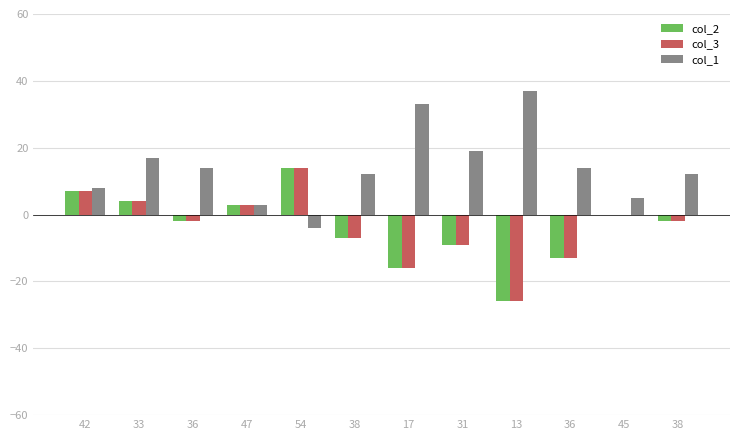

Reading left to right, extract all data points from this chart.

col_2: 7	4	-2	3	14	-7	-16	-9	-26	-13	0	-2
col_3: 7	4	-2	3	14	-7	-16	-9	-26	-13	0	-2
col_1: 8	17	14	3	-4	12	33	19	37	14	5	12